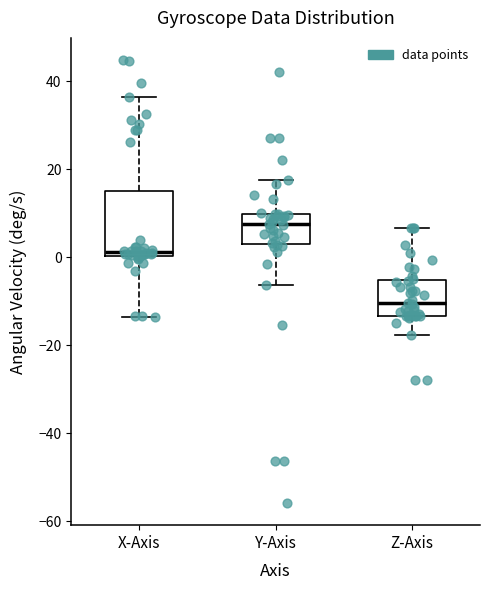

Which box's median line is the highest?

Y-Axis